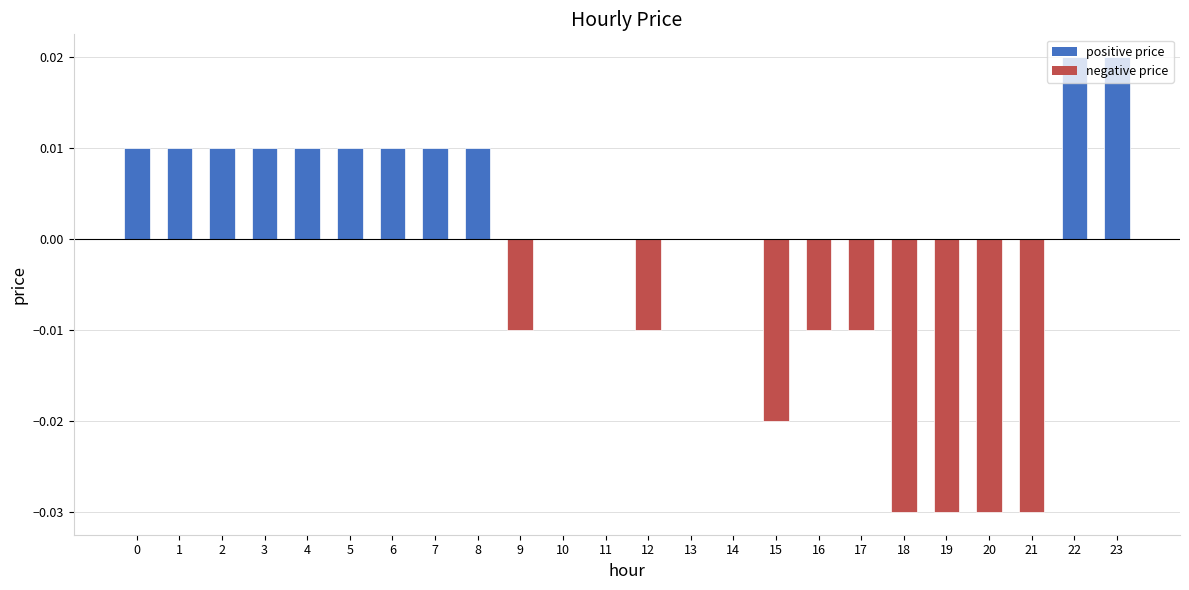

The chart shows a value of -0.0 at 20. True or false?

True